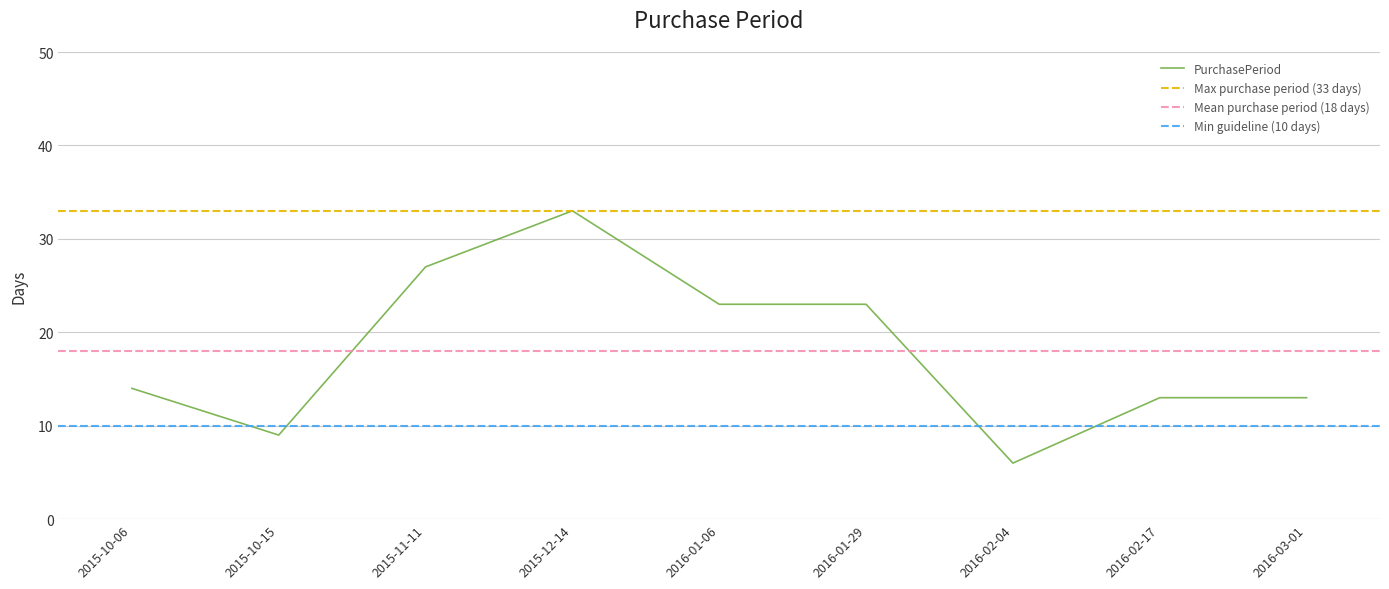

Rank the categories by value from highest to lowest.

2015-12-14, 2015-11-11, 2016-01-06, 2016-01-29, 2015-10-06, 2016-02-17, 2016-03-01, 2015-10-15, 2016-02-04